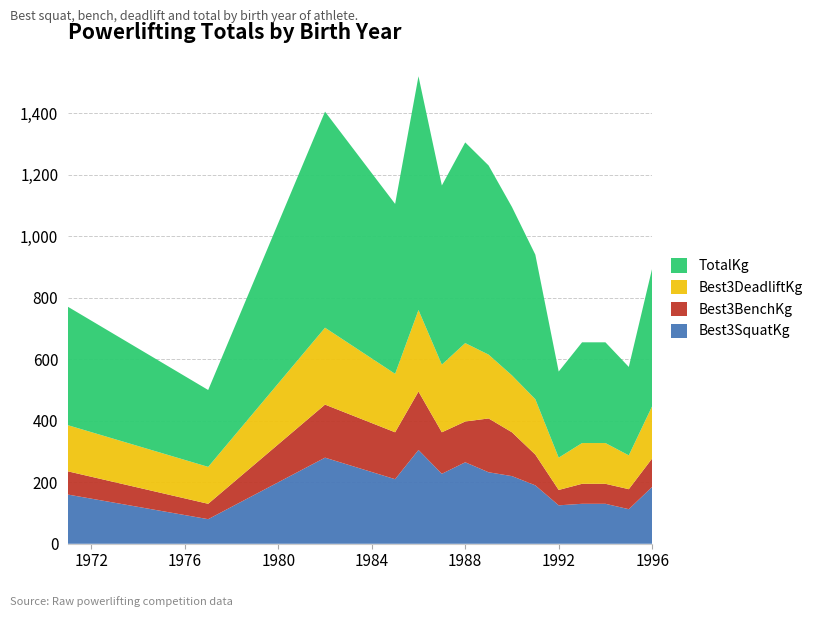

Reading left to right, list all the values displayed in this chart.

Best3SquatKg: 1971=160.0	1977=80.0	1982=280.0	1985=210.0	1986=305.0	1987=227.5	1988=265.0	1989=232.5	1990=220.0	1991=190.0	1992=125.0	1993=130.0	1994=130.0	1995=112.5	1996=185.0
Best3BenchKg: 1971=75.5	1977=50.0	1982=172.5	1985=152.5	1986=190.0	1987=135.0	1988=132.5	1989=175.0	1990=142.5	1991=100.0	1992=50.0	1993=65.0	1994=65.0	1995=65.0	1996=92.5
Best3DeadliftKg: 1971=150.0	1977=120.0	1982=250.0	1985=190.0	1986=265.0	1987=220.0	1988=255.0	1989=207.5	1990=185.0	1991=180.0	1992=105.0	1993=132.5	1994=132.5	1995=110.0	1996=170.0
TotalKg: 1971=385.0	1977=250.0	1982=702.5	1985=552.5	1986=760.0	1987=582.5	1988=652.5	1989=615.0	1990=547.5	1991=470.0	1992=280.0	1993=327.5	1994=327.5	1995=287.5	1996=447.5